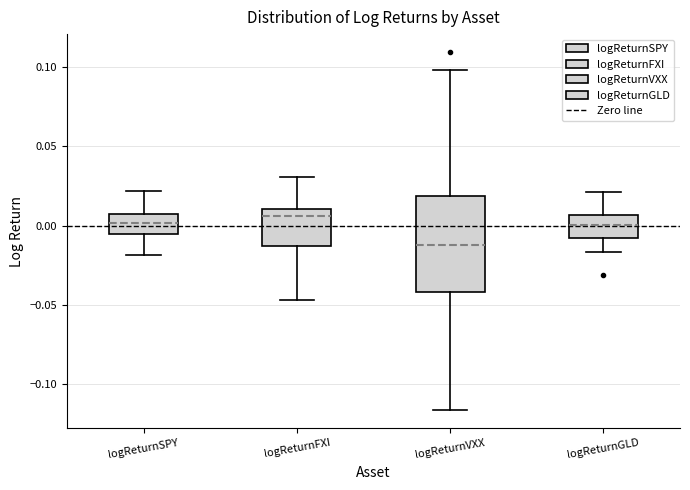

Comparing the boxes themselves (not the whiskers), which one is the tallest?

logReturnVXX